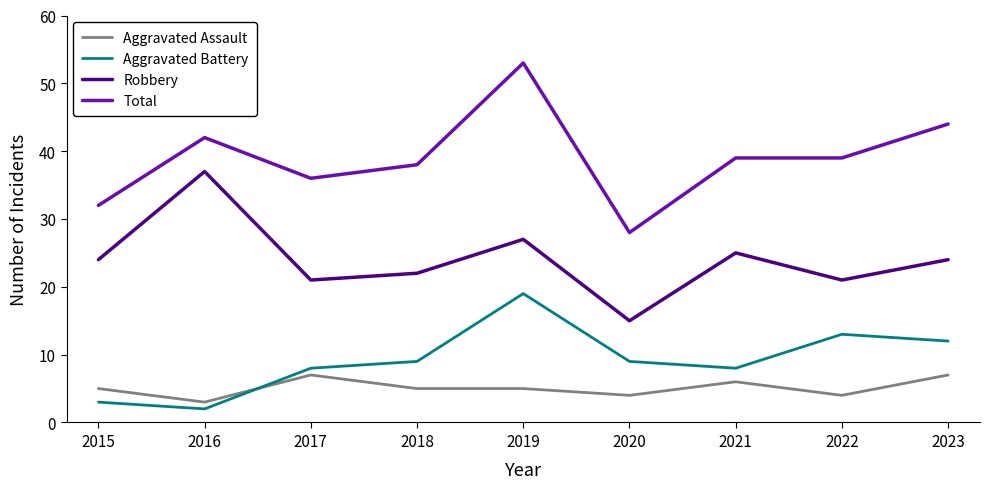

True or false: Aggravated Assault and Robbery intersect in this chart.

False